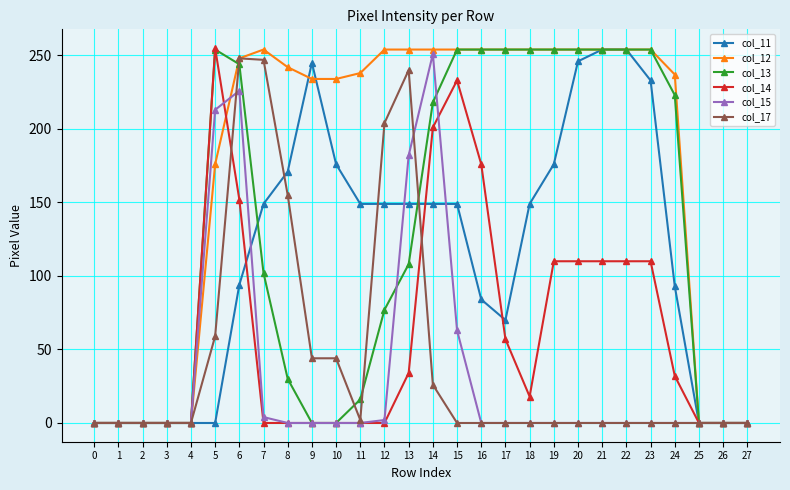

How many lines are shown in the chart?

6